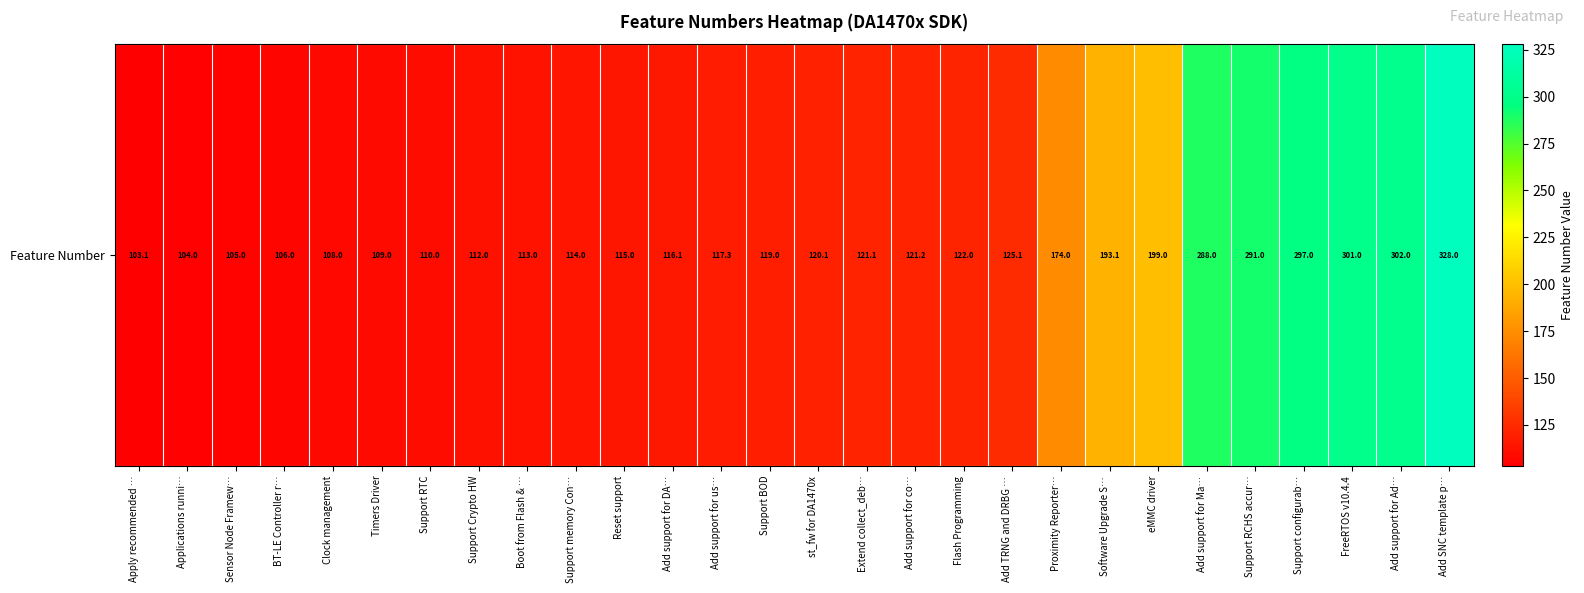

Rank the categories by value from highest to lowest.

Add SNC template p…, Add support for Ad…, FreeRTOS v10.4.4, Support configurab…, Support RCHS accur…, Add support for Ma…, eMMC driver, Software Upgrade S…, Proximity Reporter…, Add TRNG and DRBG …, Flash Programming, Add support for co…, Extend collect_deb…, st_fw for DA1470x, Support BOD, Add support for us…, Add support for DA…, Reset support, Support memory Con…, Boot from Flash & …, Support Crypto HW, Support RTC, Timers Driver, Clock management, BT-LE Controller r…, Sensor Node Framew…, Applications runni…, Apply recommended …